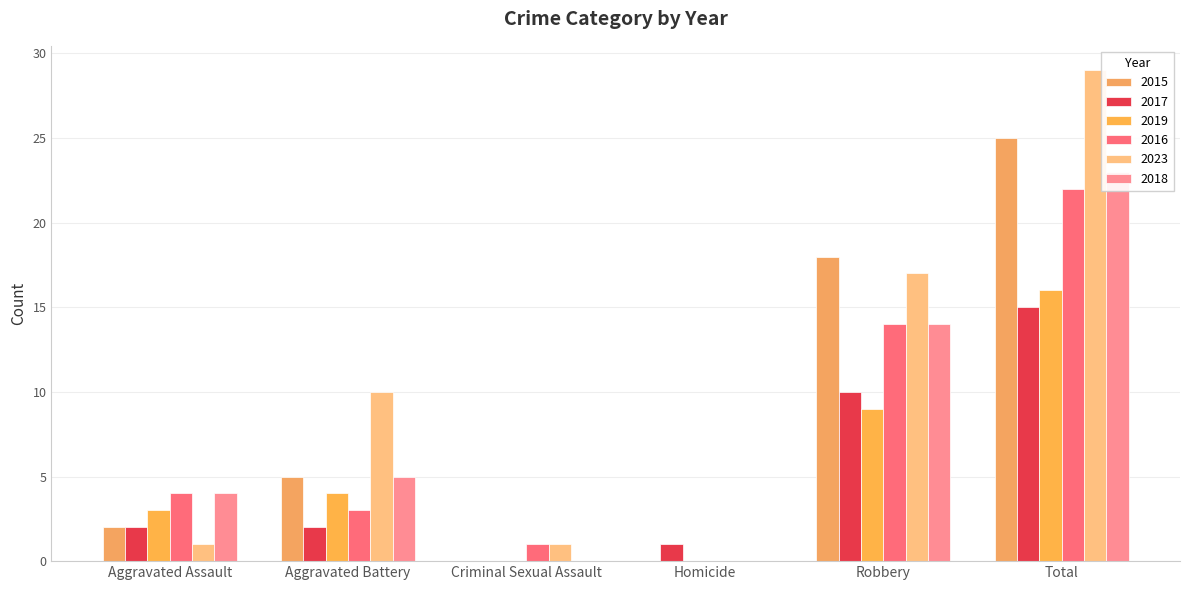

What is the label of the 3rd bar from the right?

Homicide